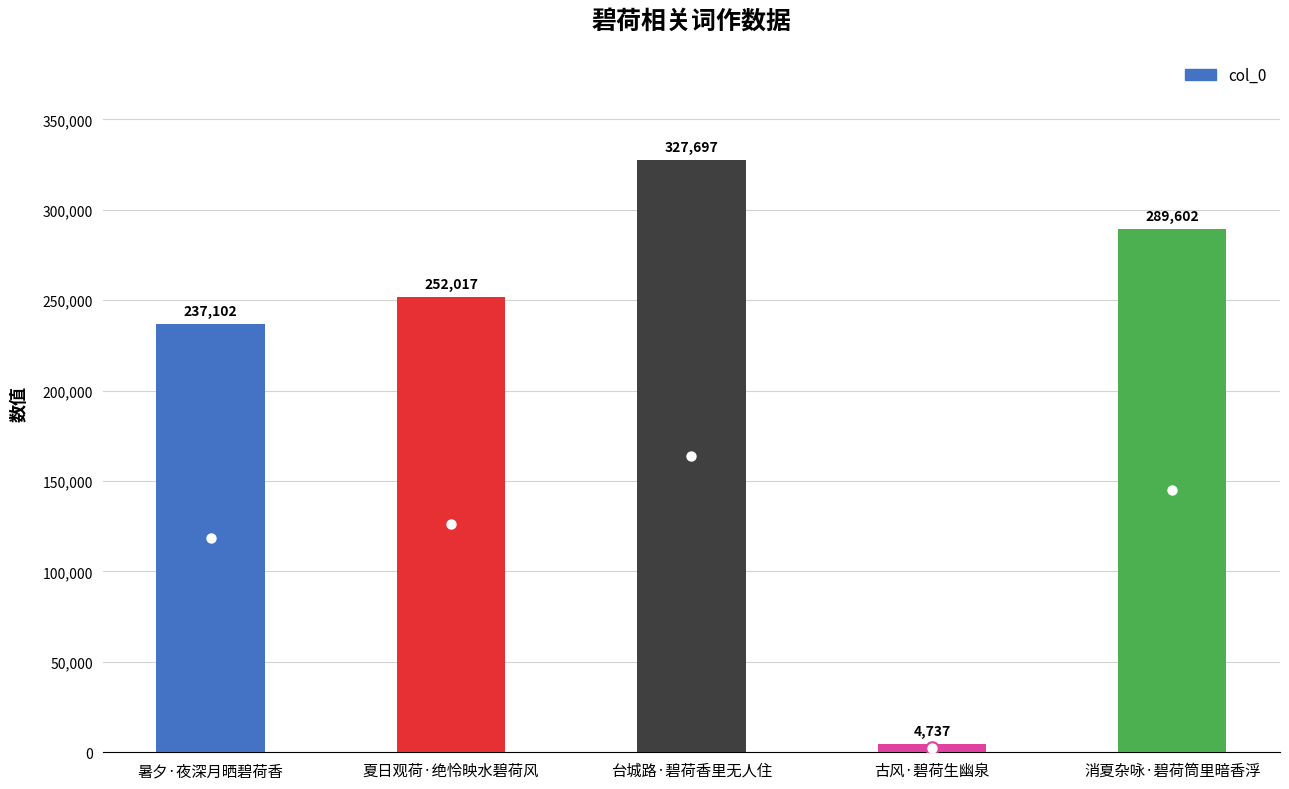

What position from the left is 古风·碧荷生幽泉?

4